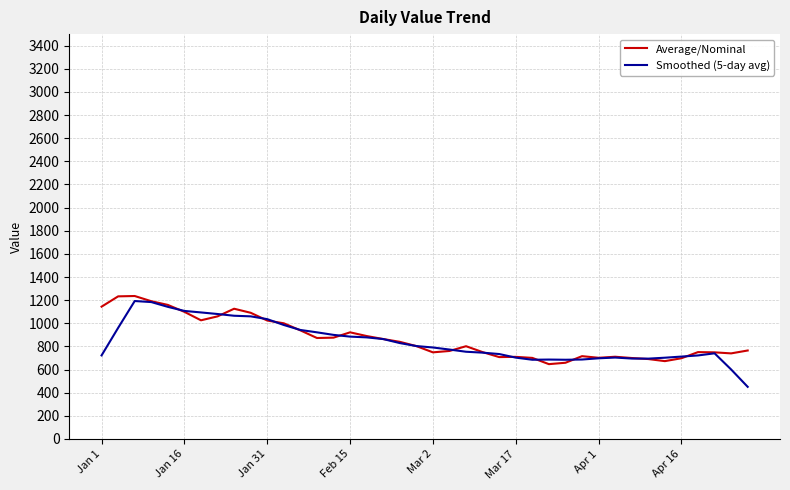

What is the sum of all Smoothed (5-day avg) values?

33621.8